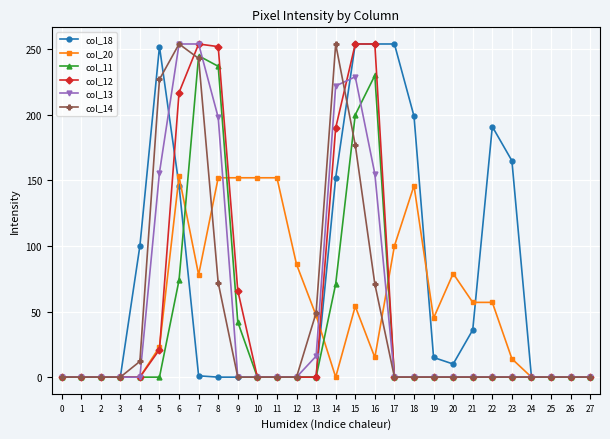

True or false: col_11 has more than 1 points higher than both neighbors.

True